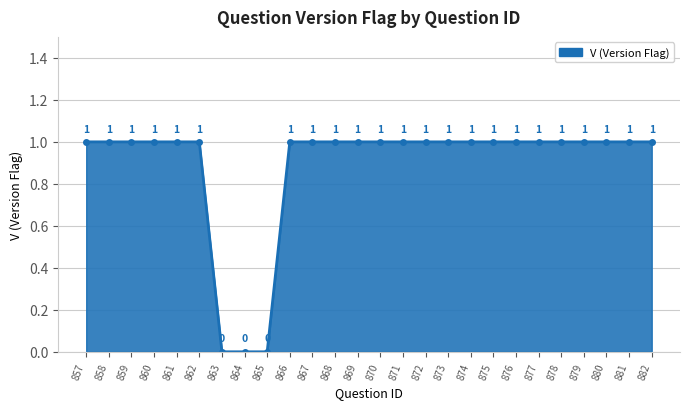

What is the sum of all values?

23